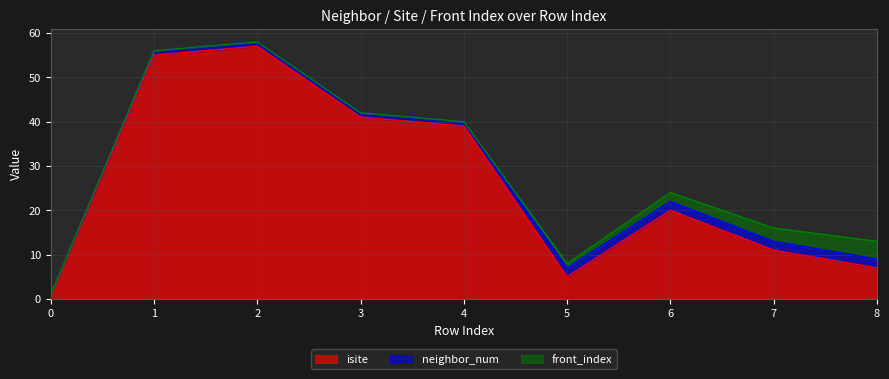

What is the difference between the maximum and minimum values in the isite series?

56